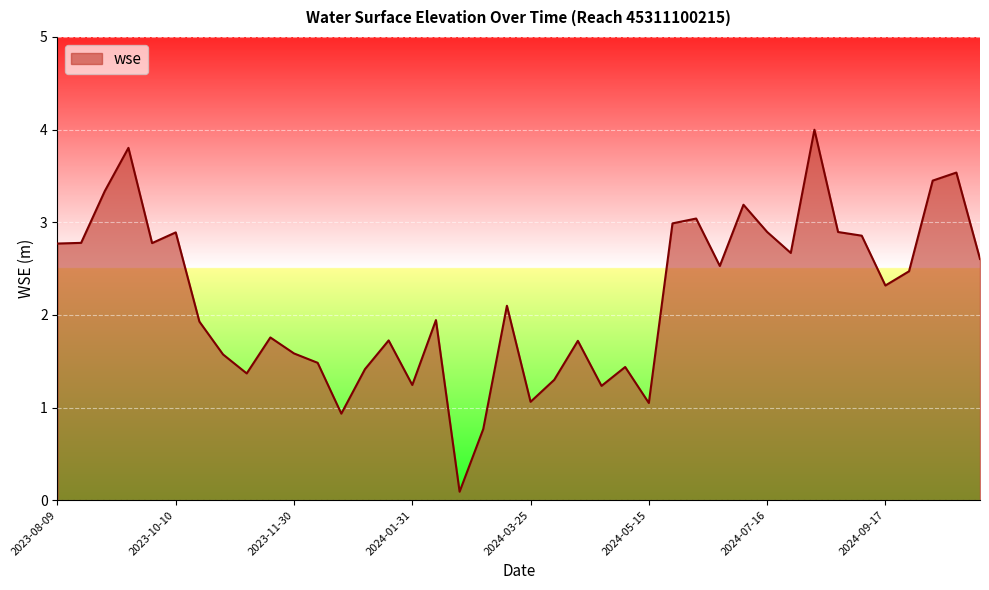

What is the difference between the maximum and minimum values?

3.9